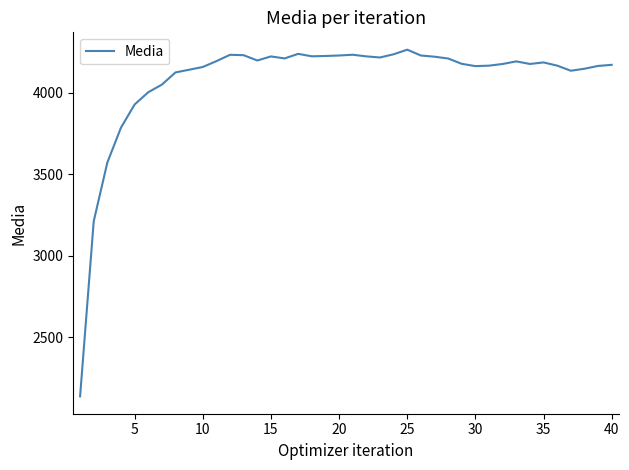

What is the smallest value displayed?

2138.4